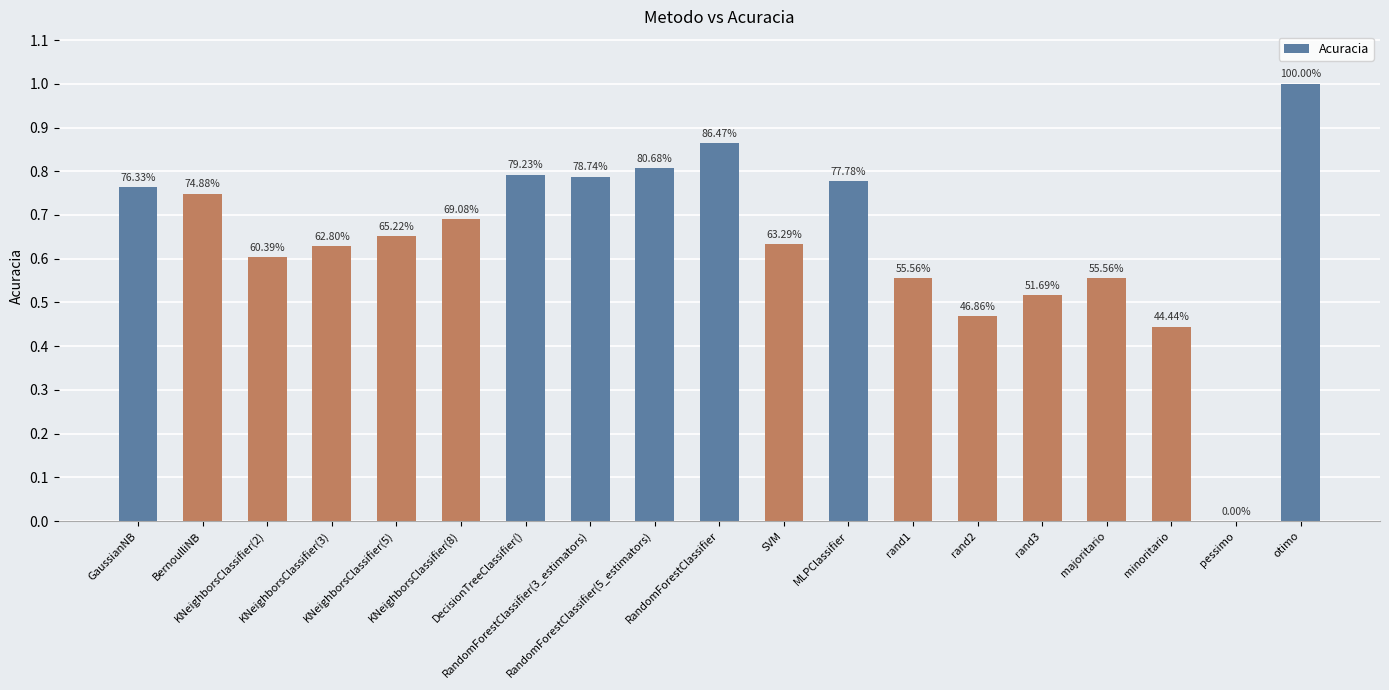

Rank the categories by value from highest to lowest.

otimo, RandomForestClassifier, RandomForestClassifier(5_estimators), DecisionTreeClassifier(), RandomForestClassifier(3_estimators), MLPClassifier, GaussianNB, BernoulliNB, KNeighborsClassifier(8), KNeighborsClassifier(5), SVM, KNeighborsClassifier(3), KNeighborsClassifier(2), rand1, majoritario, rand3, rand2, minoritario, pessimo